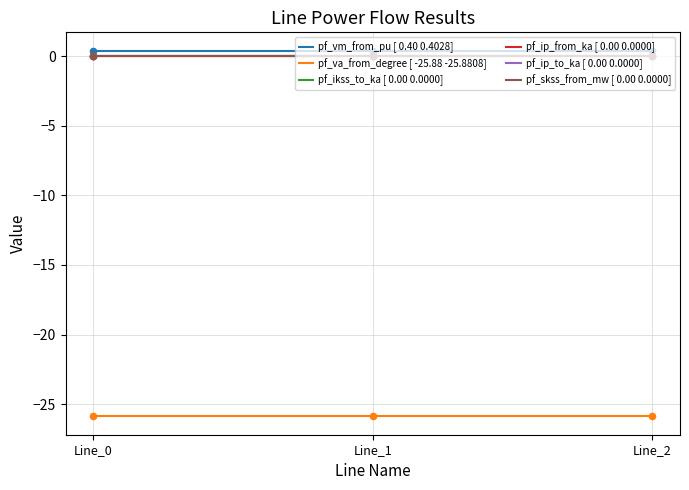

Is this an area chart (filled region under the line)?

No